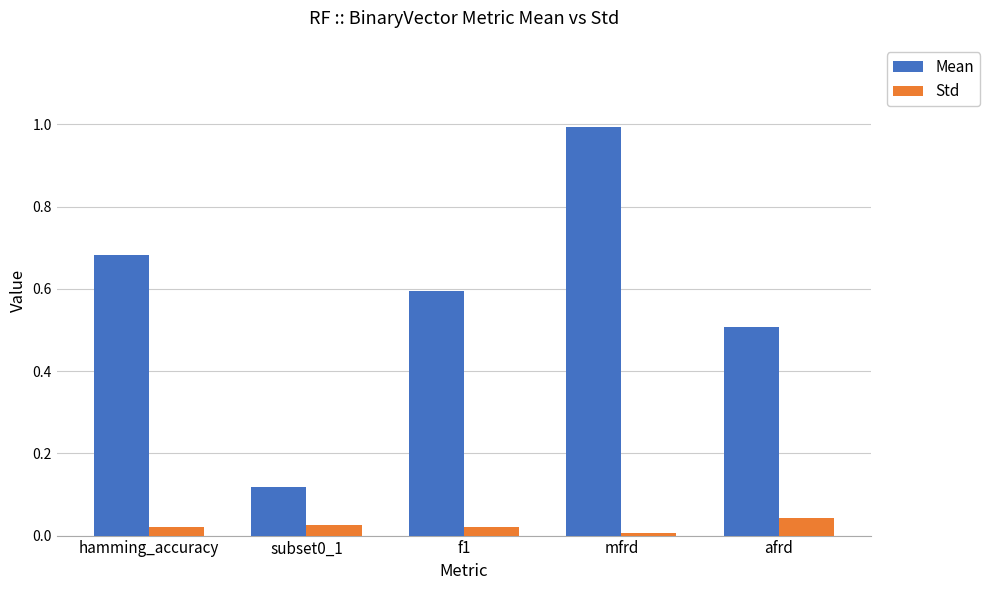

At hamming_accuracy, list the series in order from smallest to largest.

Std, Mean